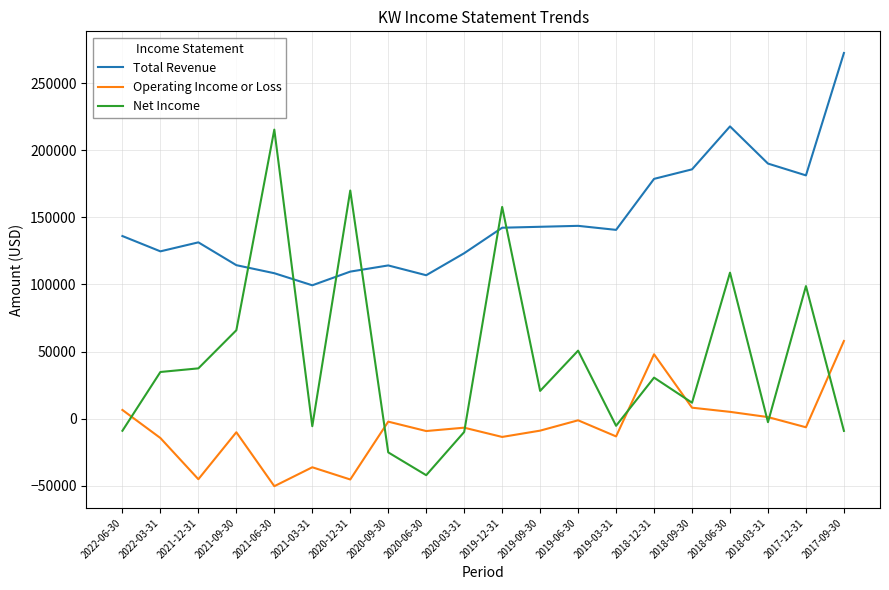

What is the difference between the second highest and minimum values in the Total Revenue series?

118400